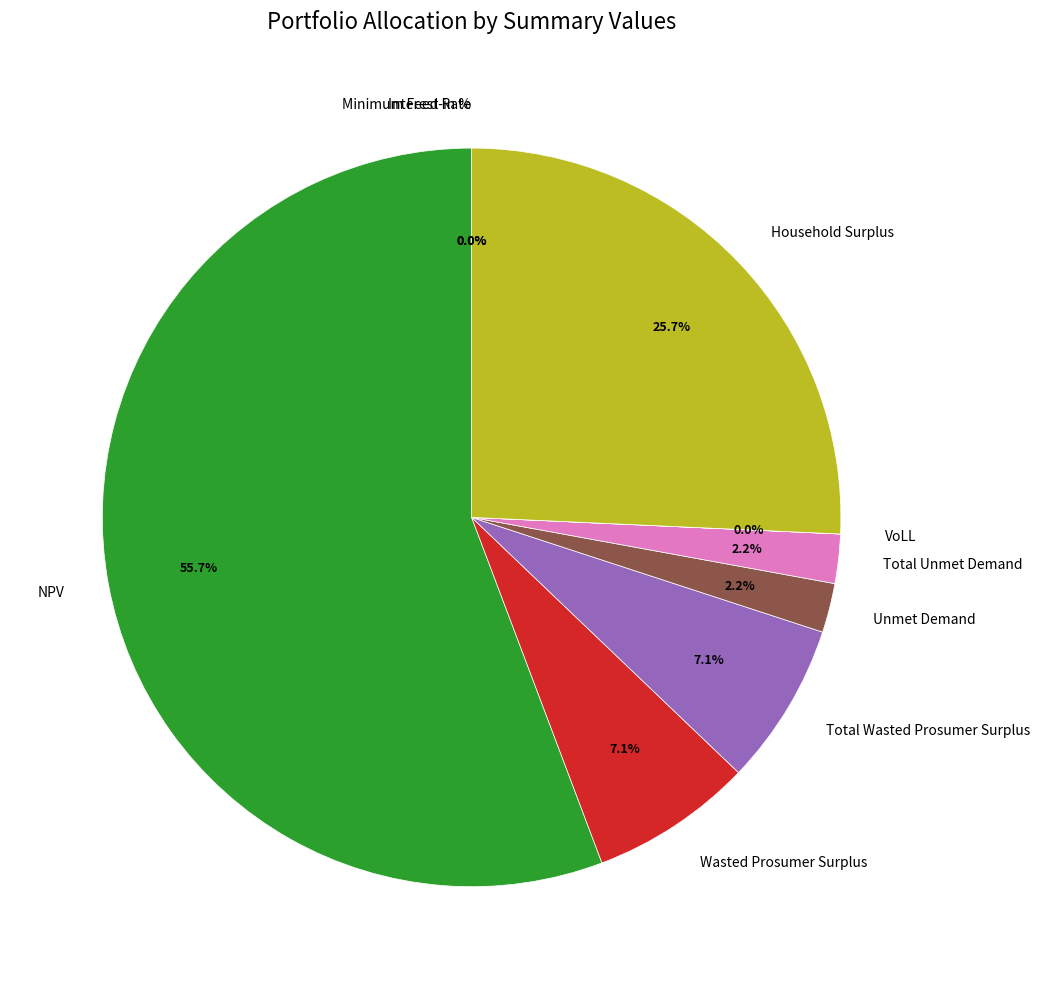

Which category has the biggest portion of the pie?

NPV